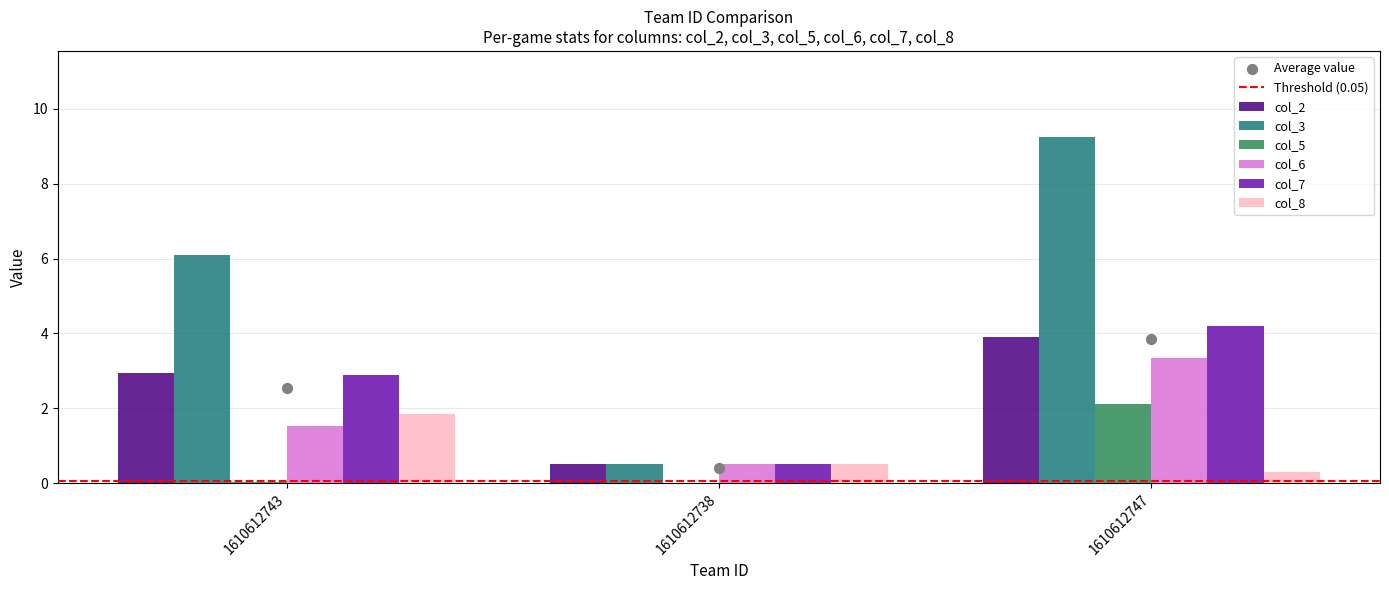

What is the total value across all series at 1610612738?

2.5